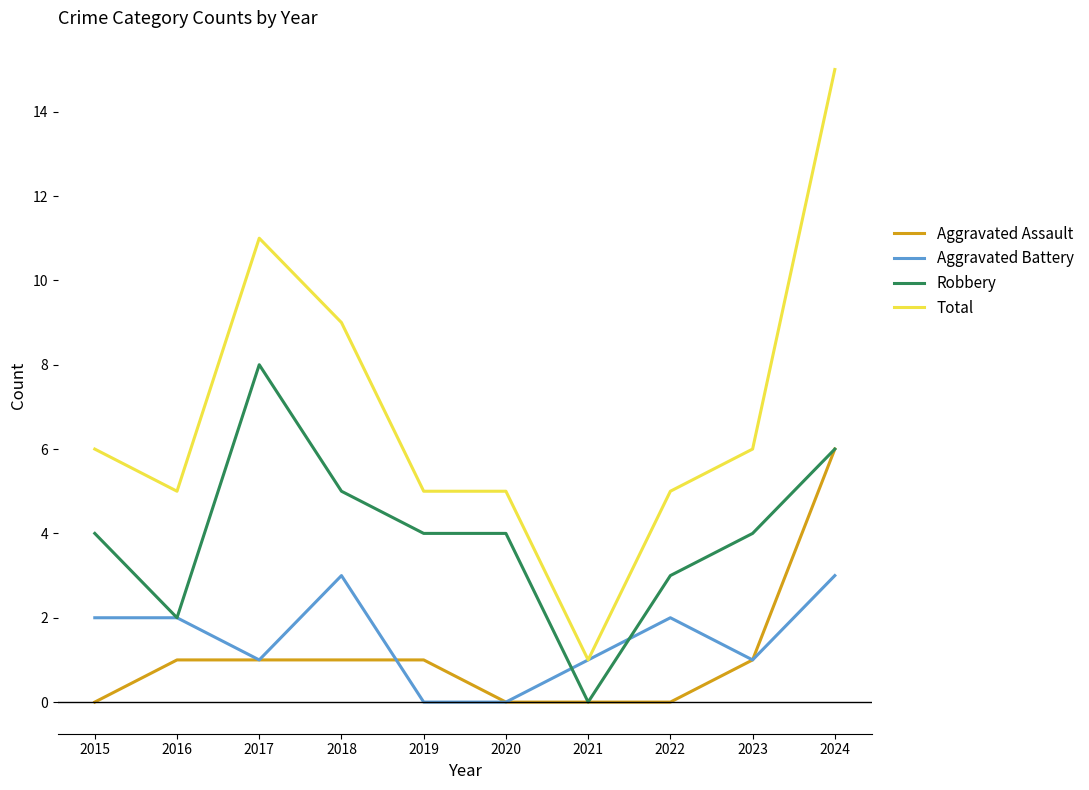

True or false: Total has a value of 5 at 2022.

True